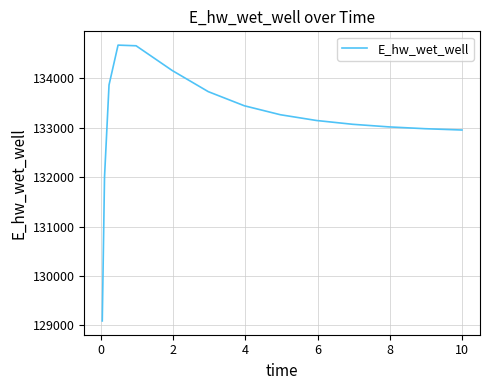

What is the minimum value shown in the chart?

129087.4